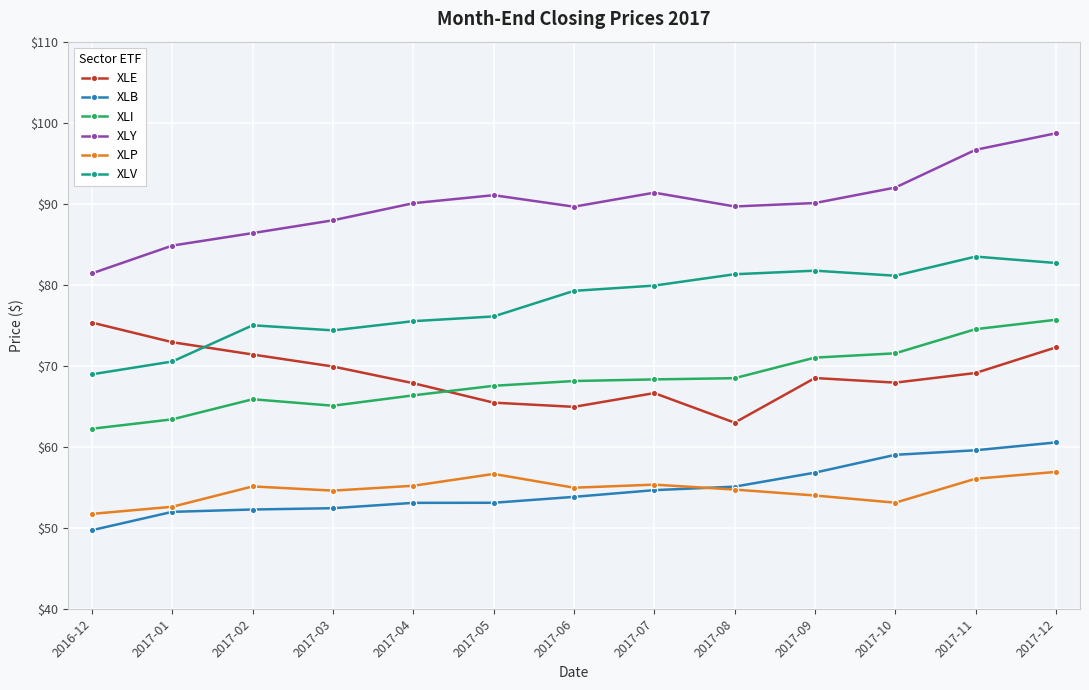

True or false: XLV has more than 1 points higher than both neighbors.

True